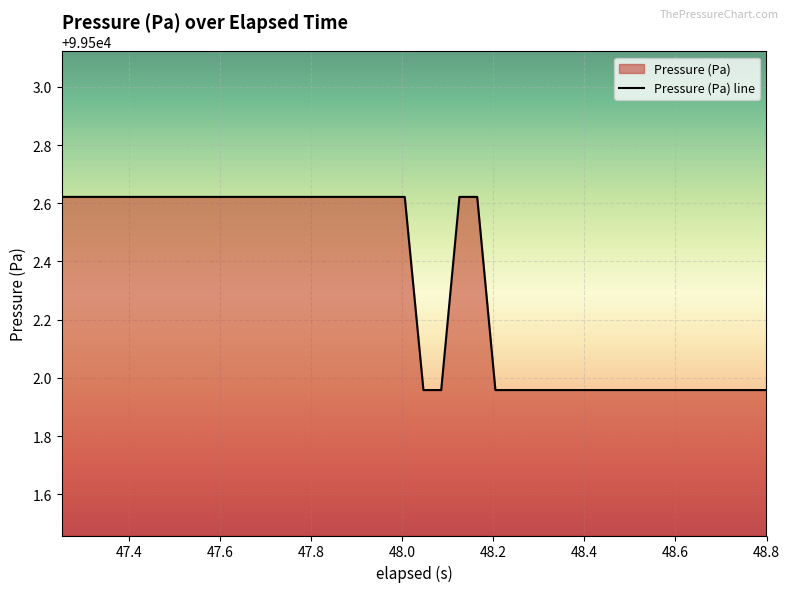

What is the minimum value shown in the chart?

99502.0